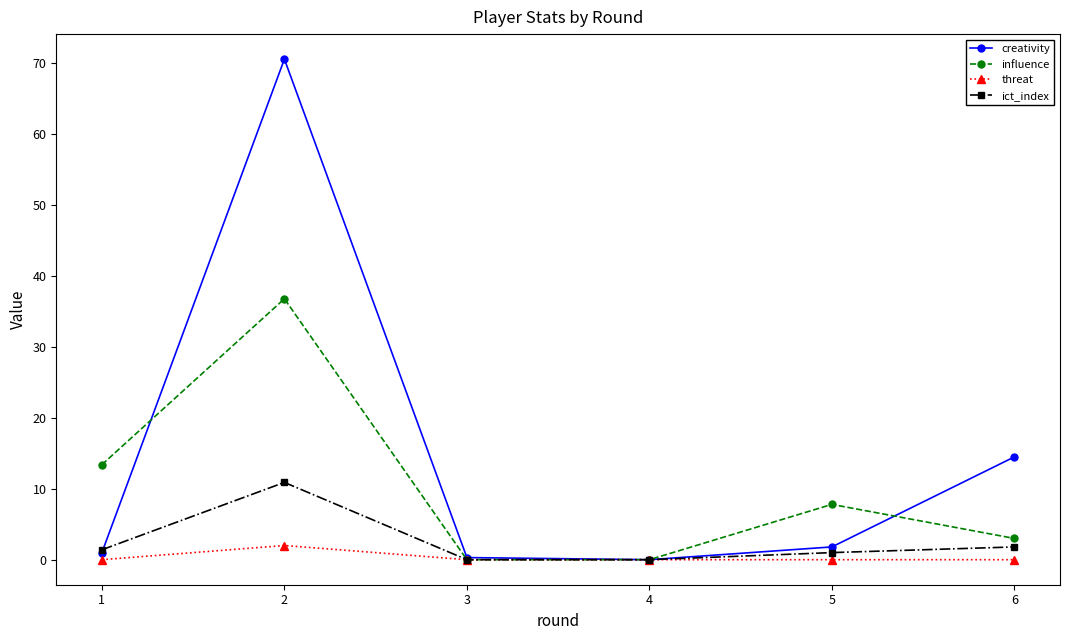

The threat series shows 0.0 at 4. True or false?

True